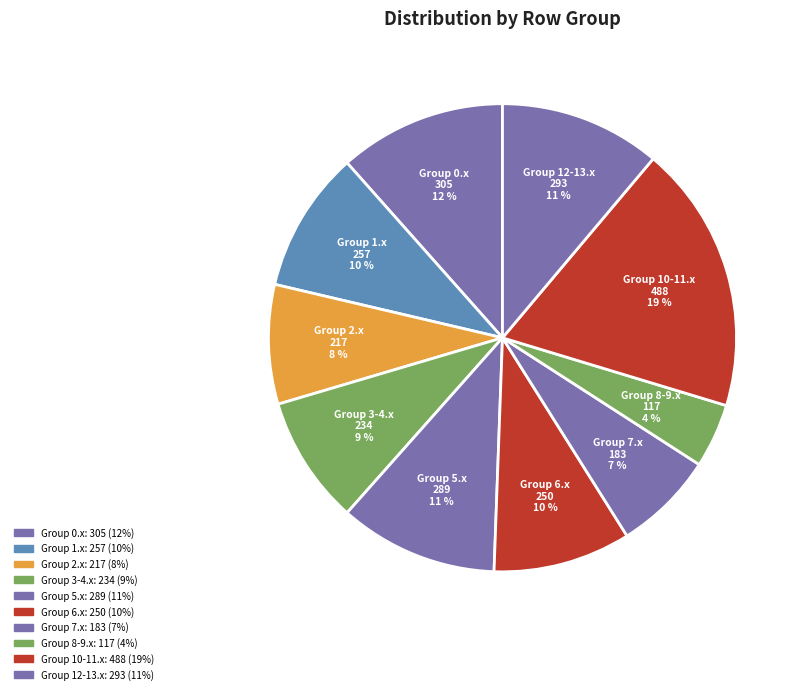

How many slices are in this pie chart?

10